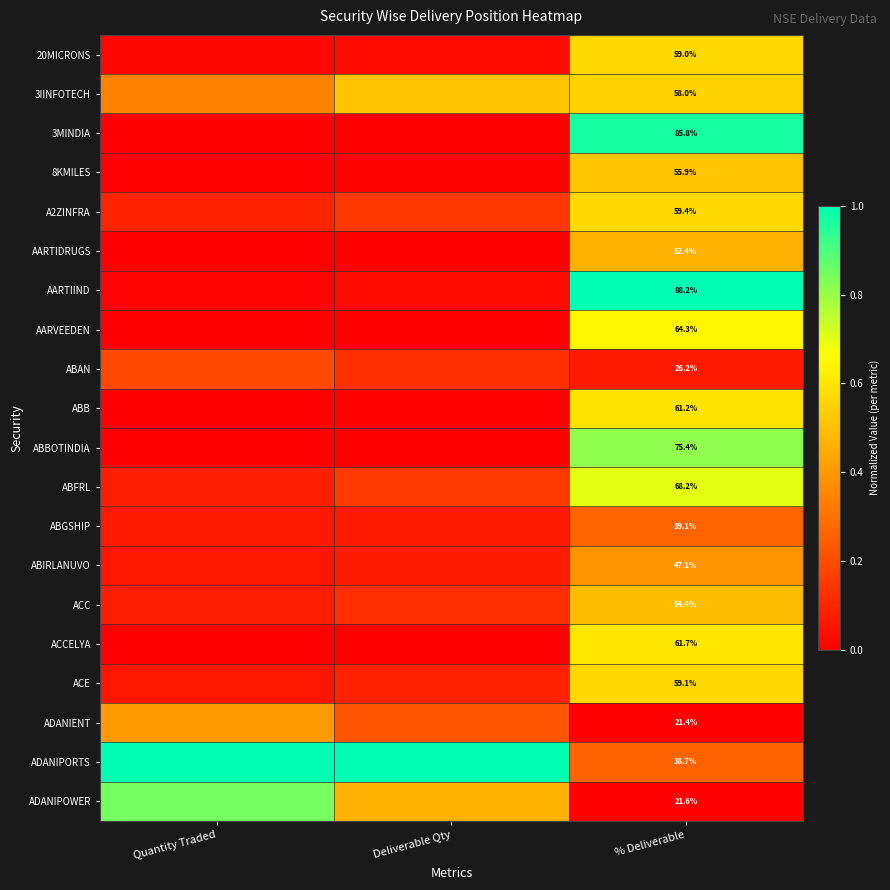

True or false: ABBOTINDIA has a value of 0.0 at Deliverable Qty.

True